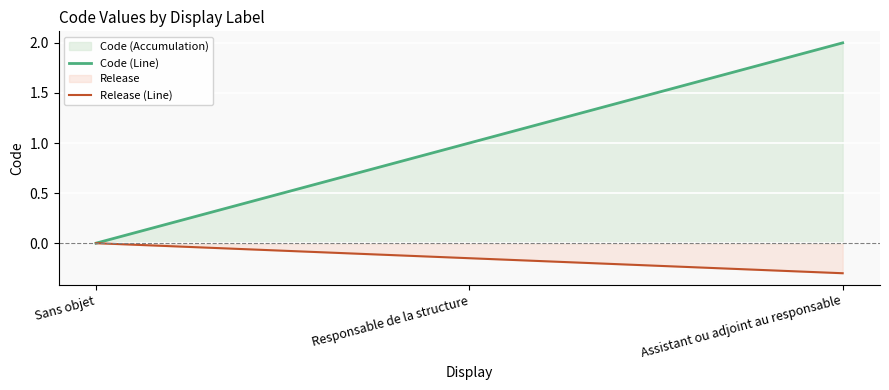

Where is Code (Line) nearest to the value 1?

Responsable de la structure